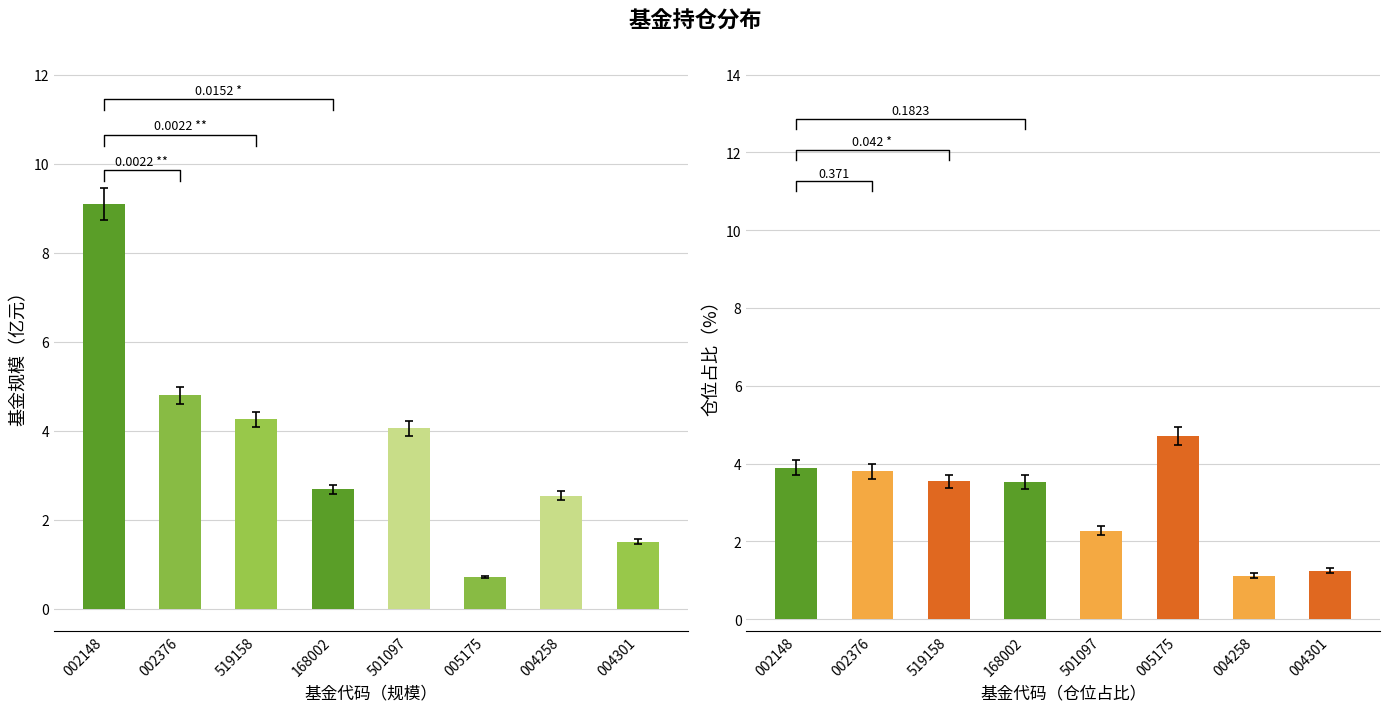

What is the label of the 3rd bar from the right?

005175